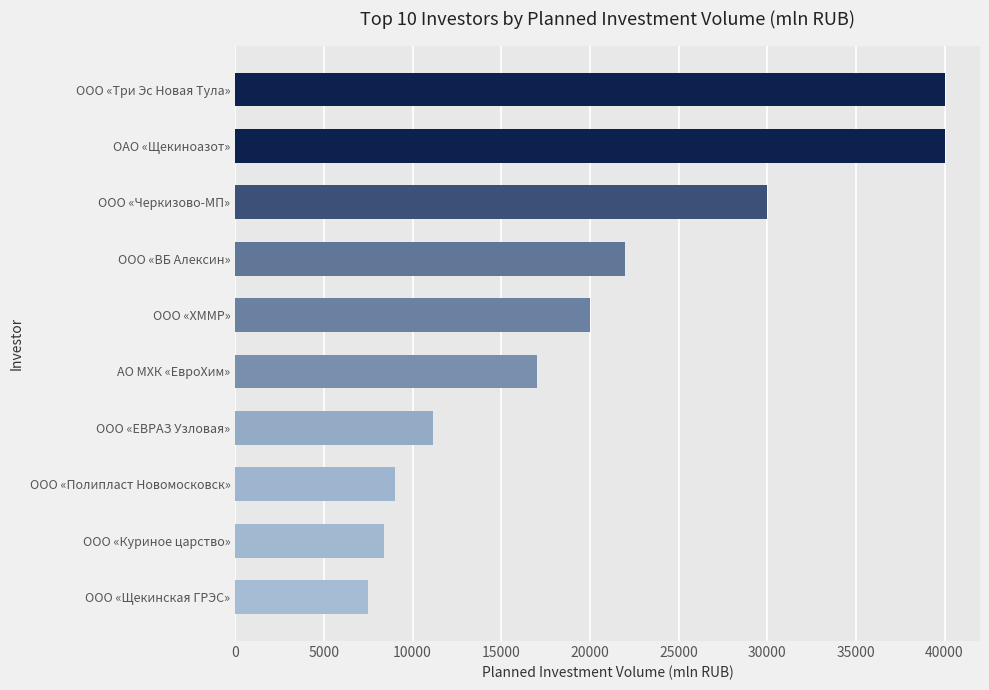

Read the value at ООО «ВБ Алексин», to the nearest 100.

22000